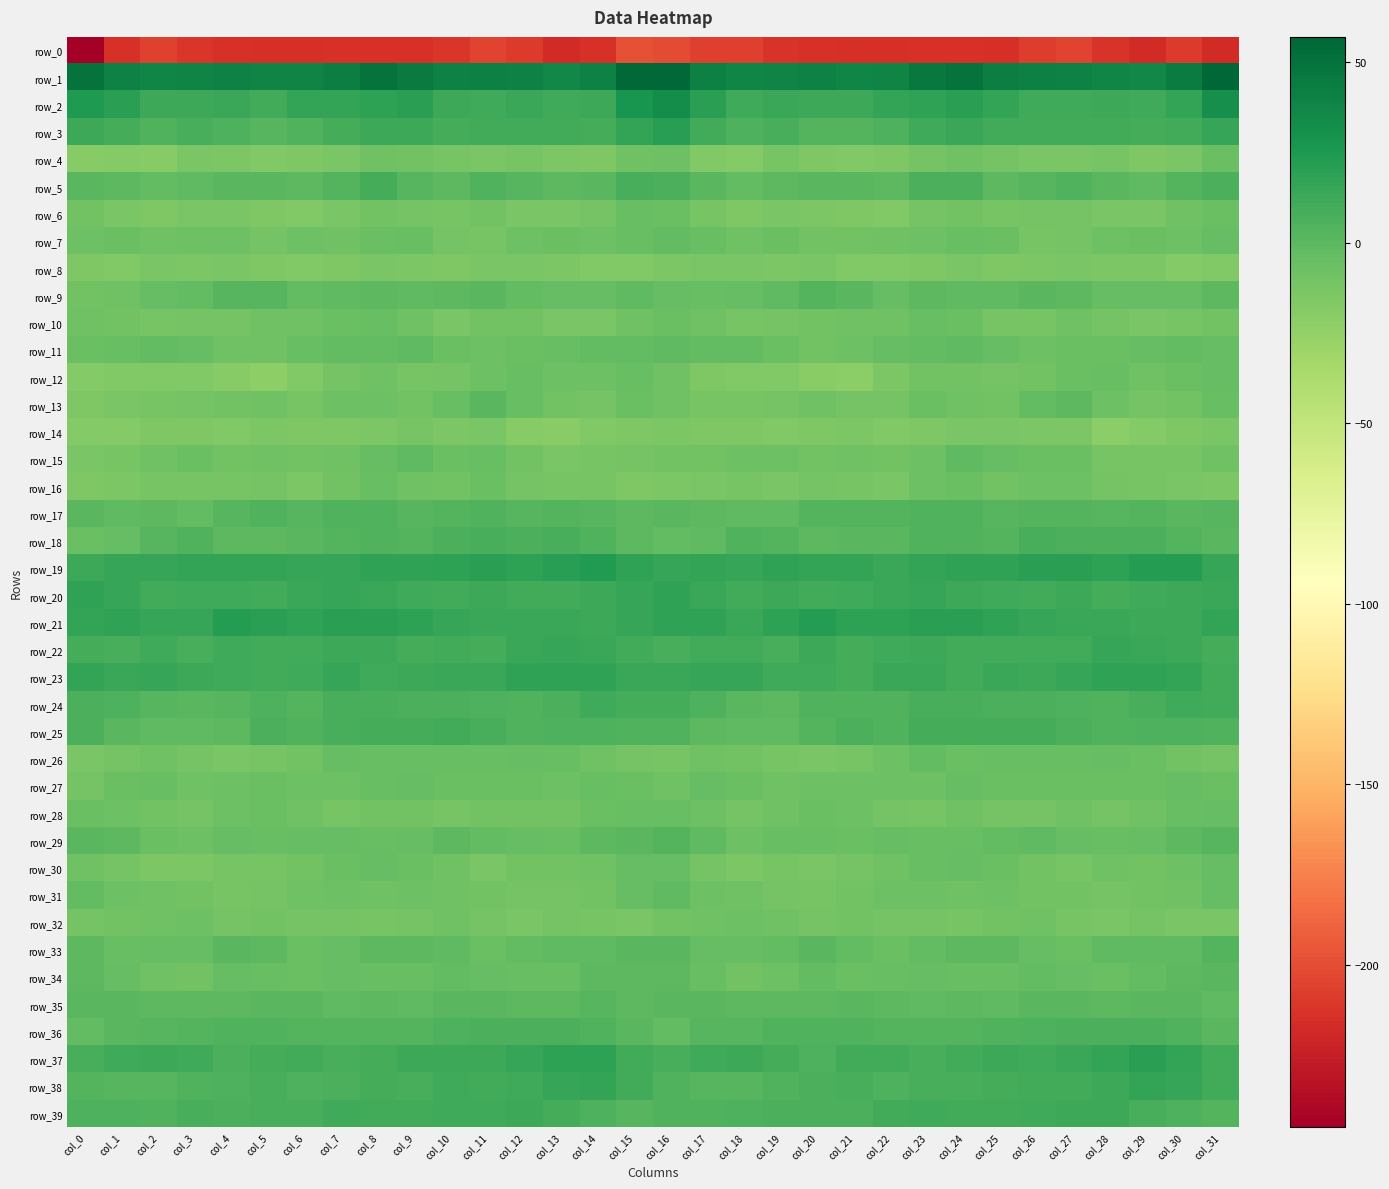

What is the sum of the row_16 values at col_27 and col_31?

-21.9